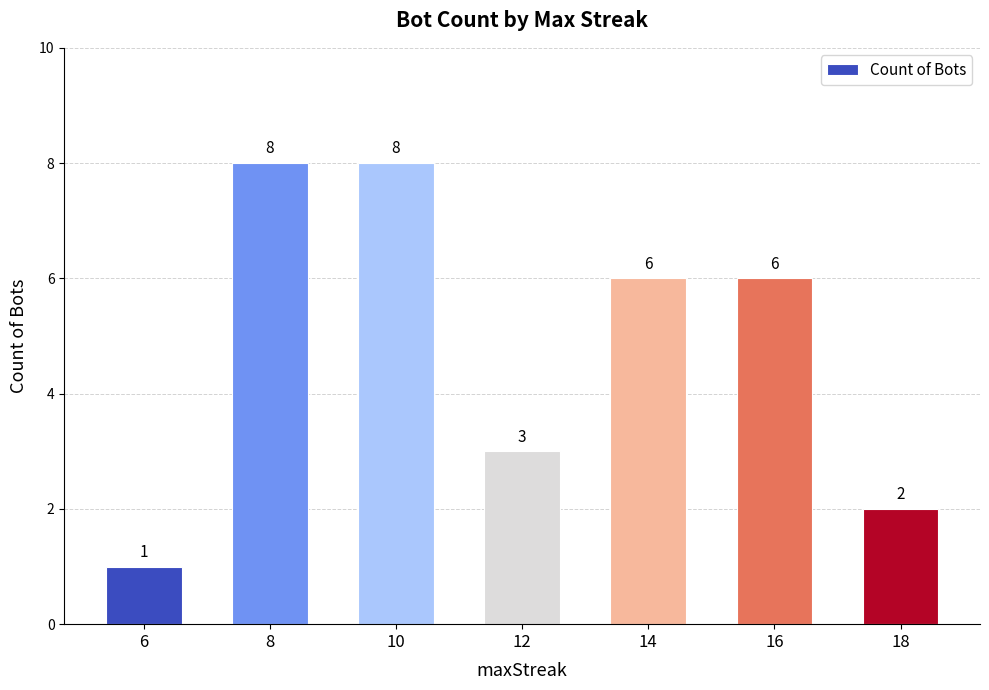

Where does the data first go above 6?

8